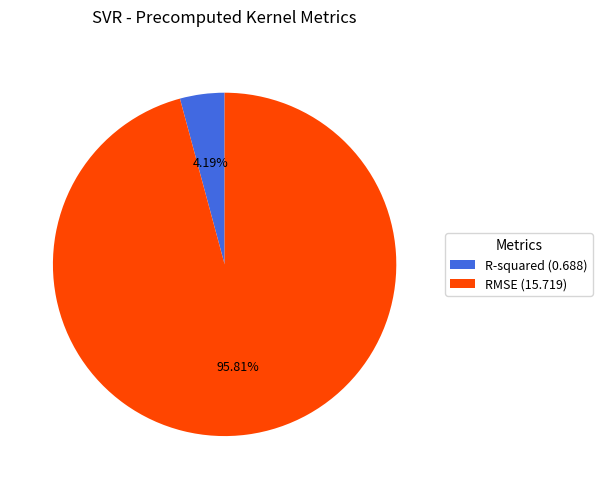

What percentage is the RMSE slice, to the nearest percent?

96%